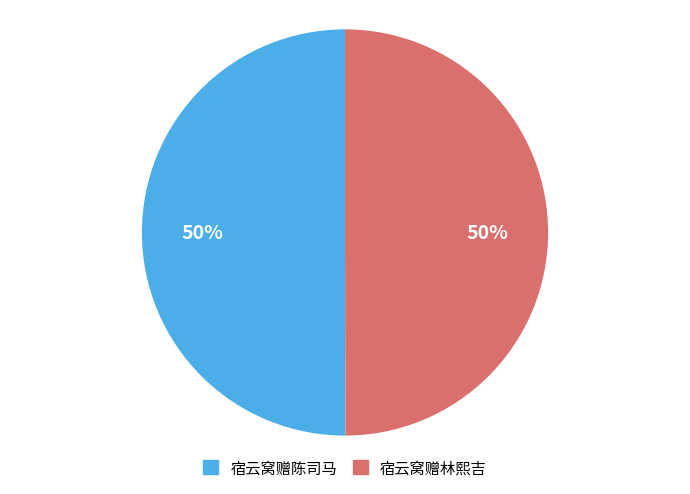

To the nearest percent, what is the average slice percentage?

50%